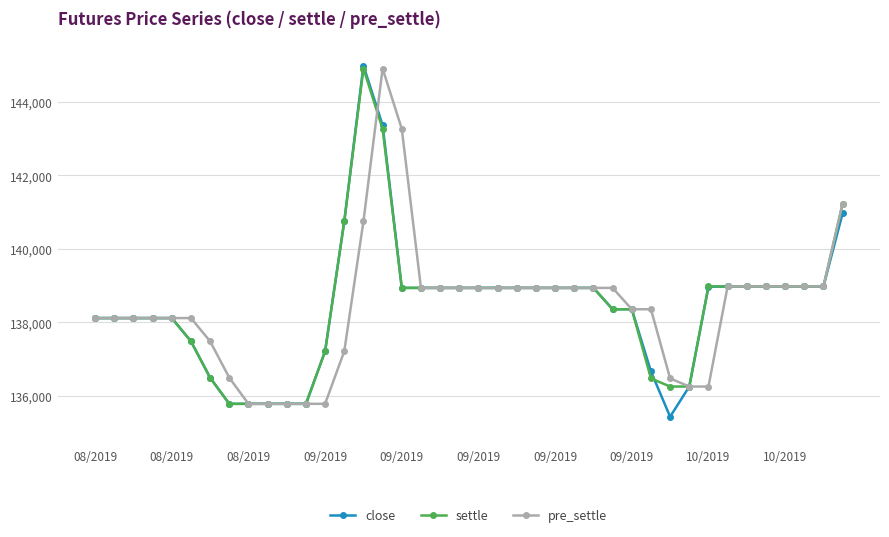

What are all the series names shown in the legend?

close, settle, pre_settle